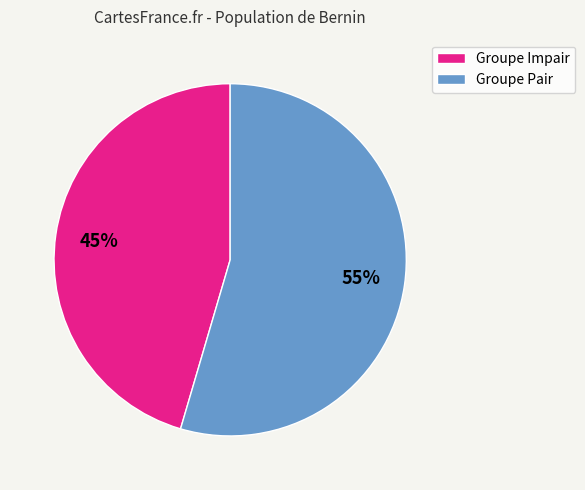

Do Groupe Pair and Groupe Impair together represent more than half of the pie?

Yes